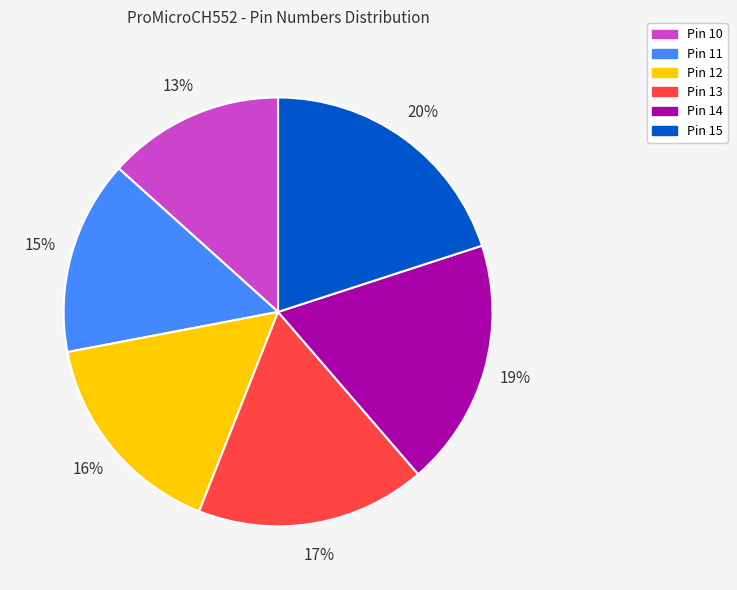

To the nearest percent, what is the average slice percentage?

17%